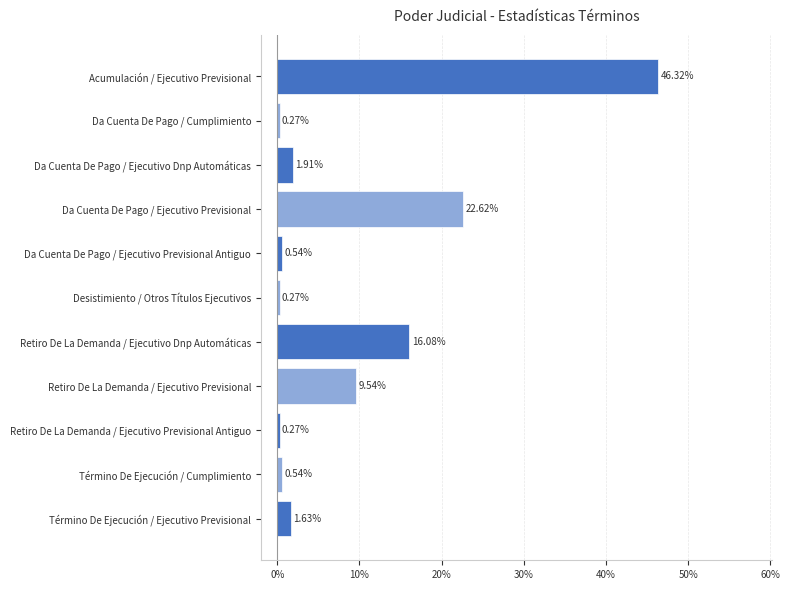

What is the sum of the values at Da Cuenta De Pago / Ejecutivo Previsional Antiguo and Da Cuenta De Pago / Cumplimiento?

0.8